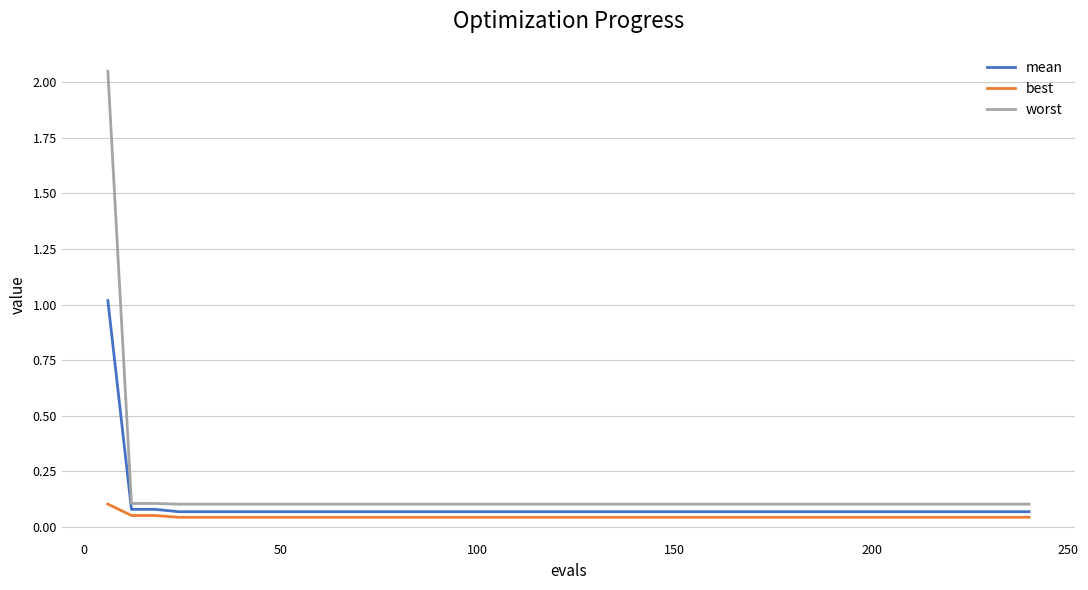

Rank the series by their maximum value, from highest to lowest.

worst, mean, best